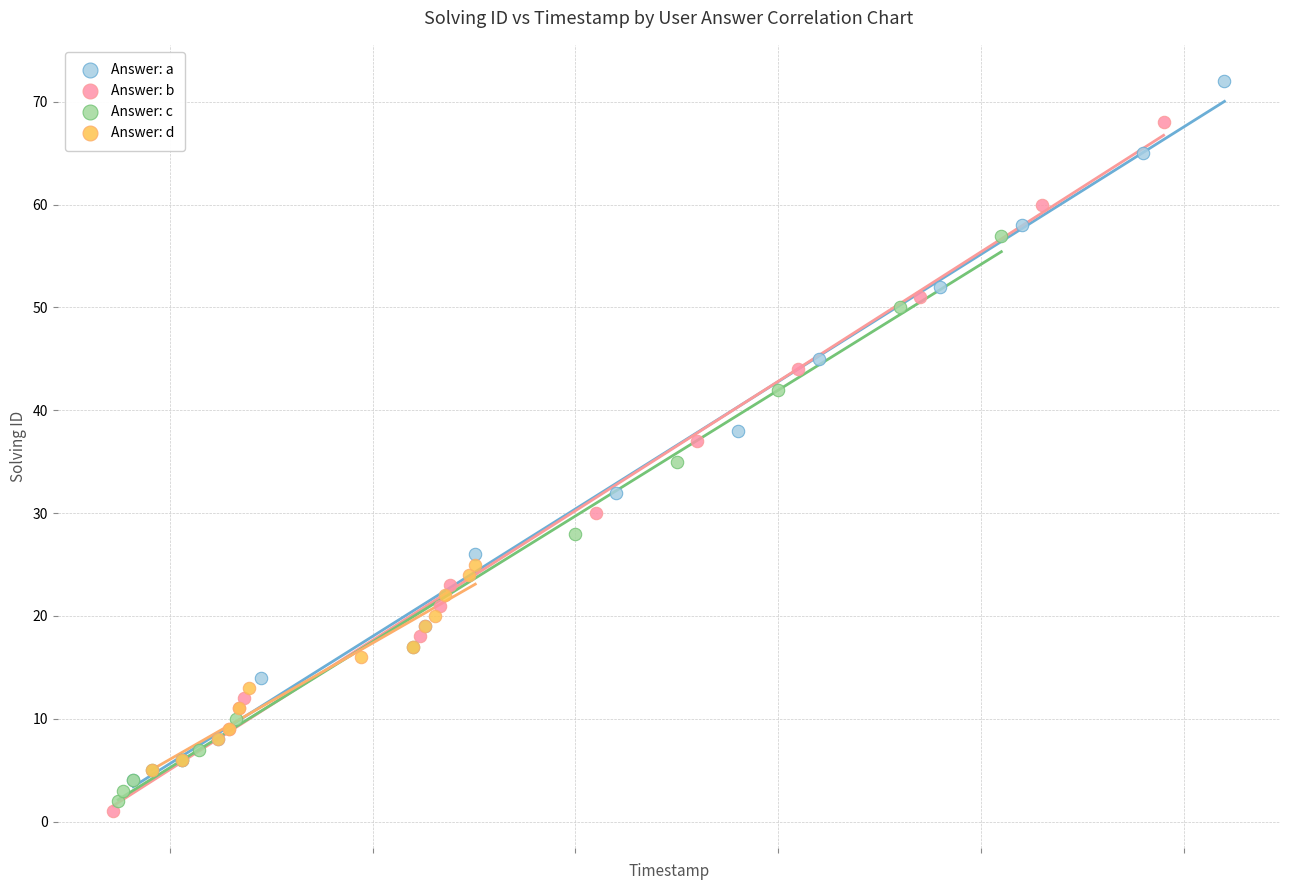

Which series has the largest Y range (max minus min)?

Answer: a